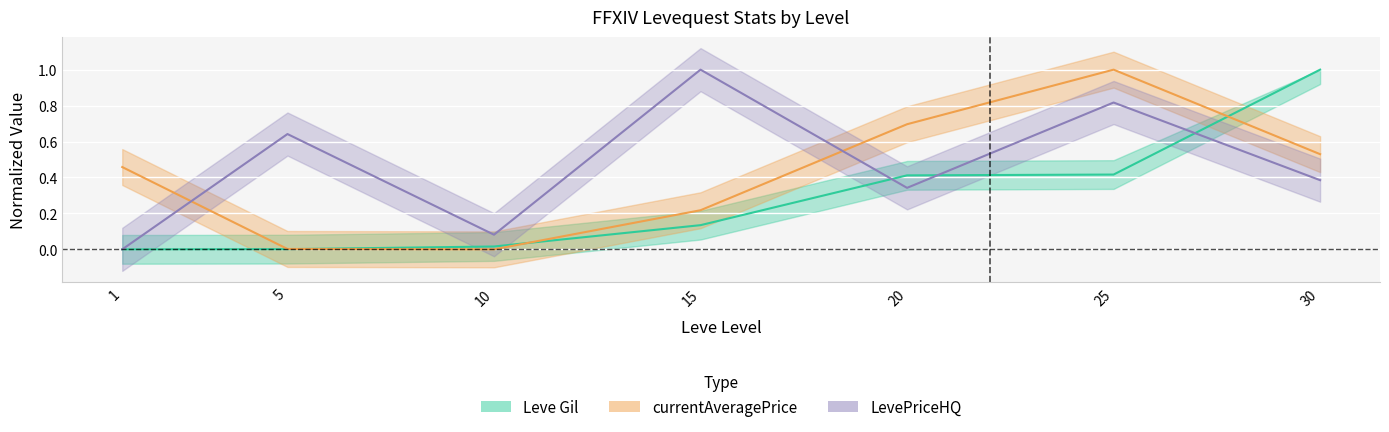

The value of LevePriceHQ at 20 is 0.3. True or false?

True